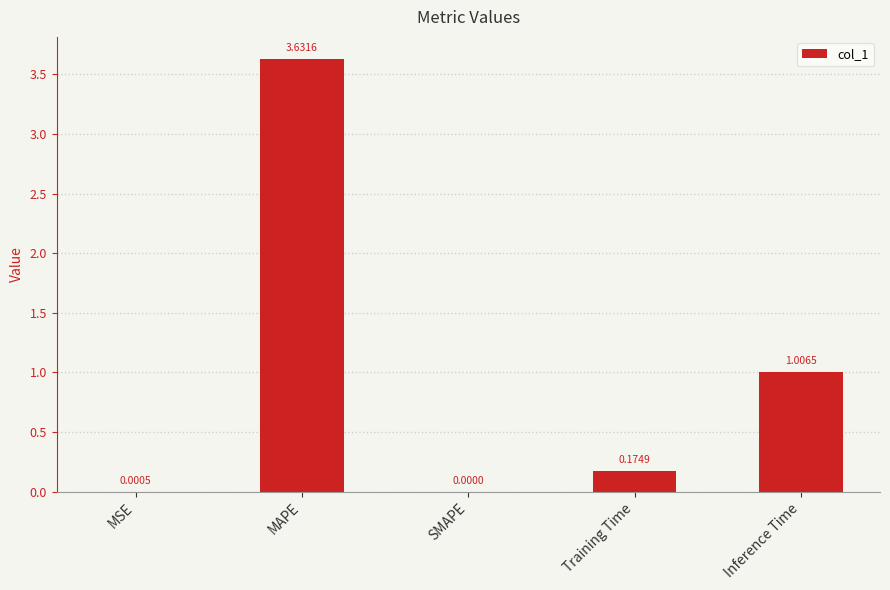

What is the change in value from MAPE to Inference Time?

-2.6